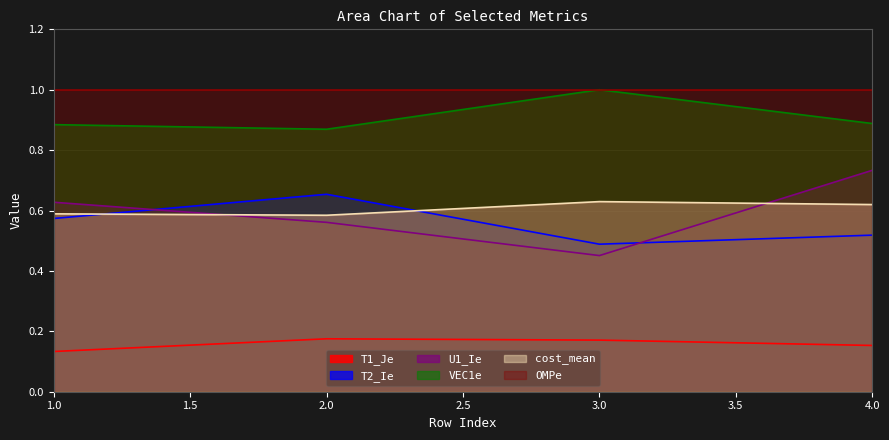

At 4.0, list the series in order from smallest to largest.

T1_Je, T2_Ie, cost_mean, U1_Ie, VEC1e, OMPe